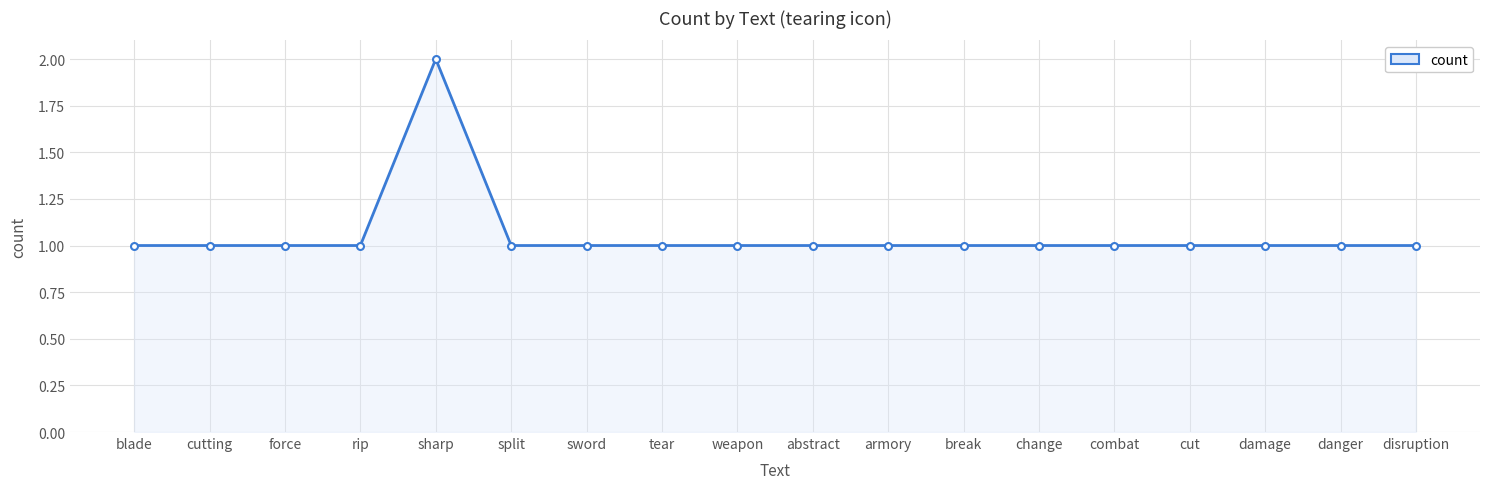

What is the ratio of the value at armory to the value at combat?

1.0